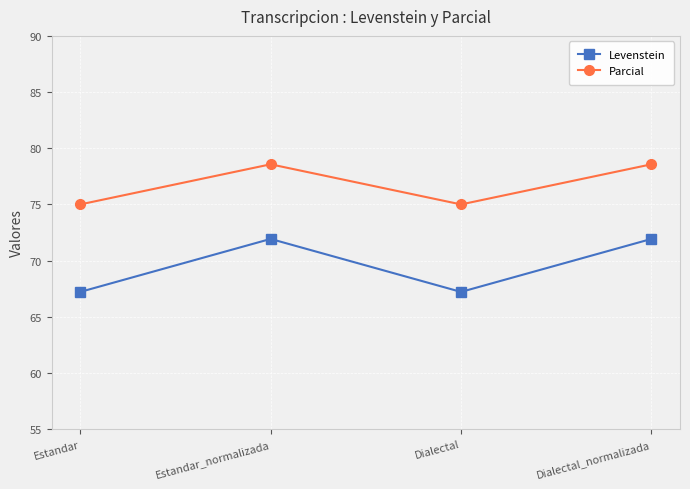

What is the label of the 1st point from the right?

Dialectal_normalizada